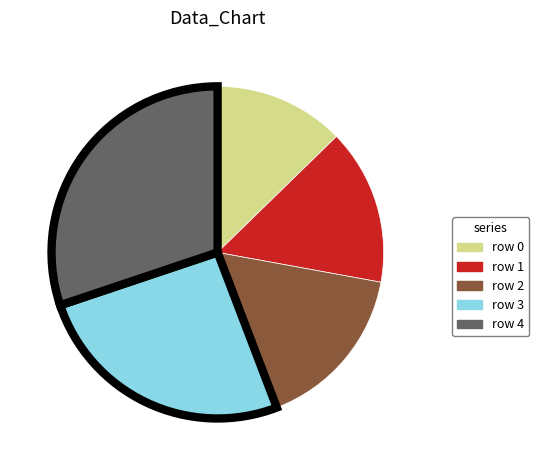

Does any single category account for the majority?

No